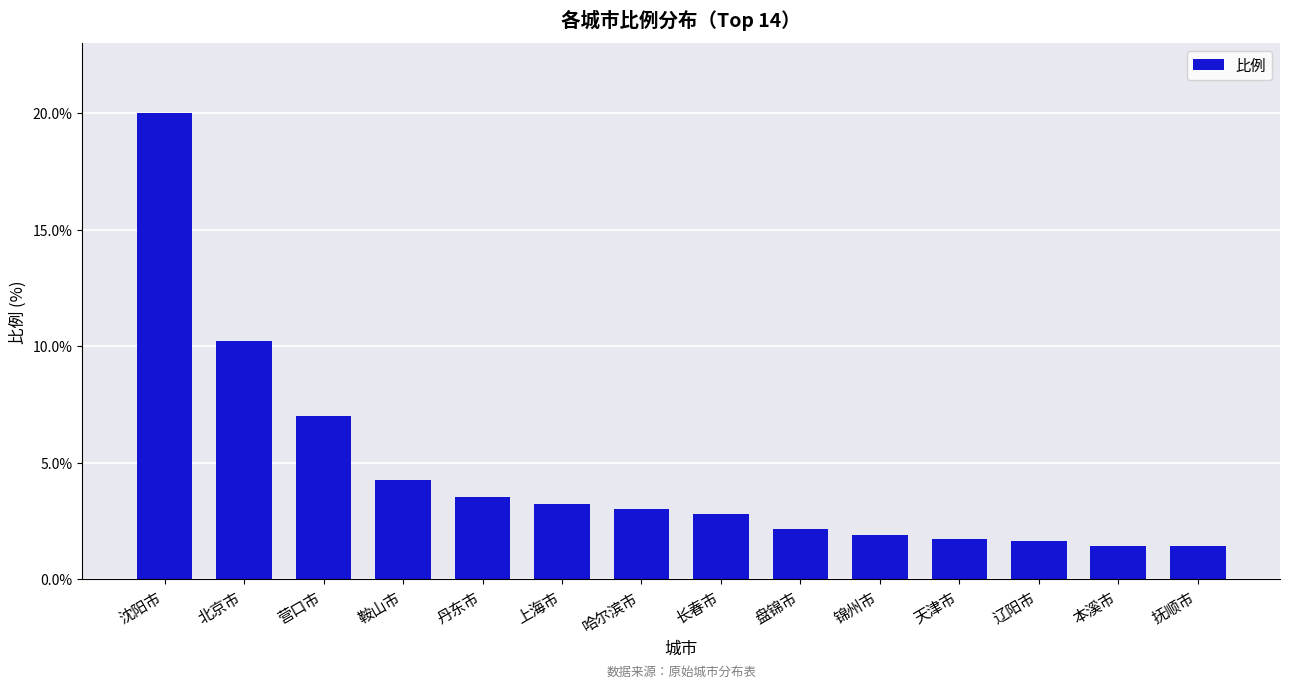

What position from the left is 丹东市?

5